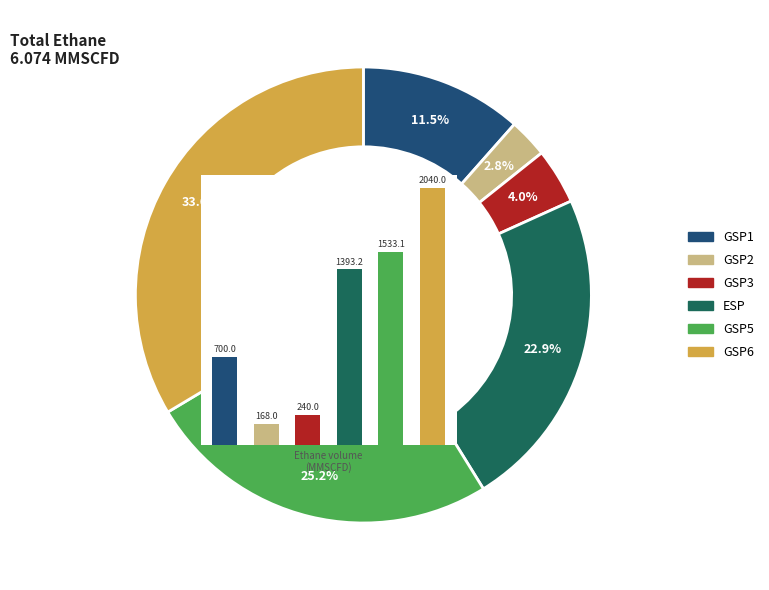

Rank the categories by value from highest to lowest.

5, 4, 3, 0, 2, 1